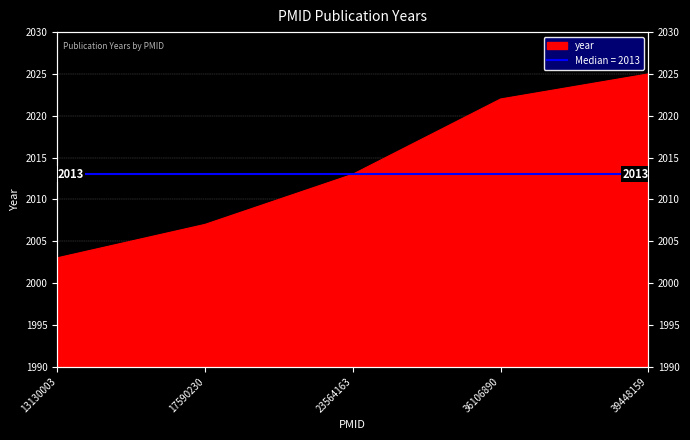

At which label does the data first exceed 2013?

36106890